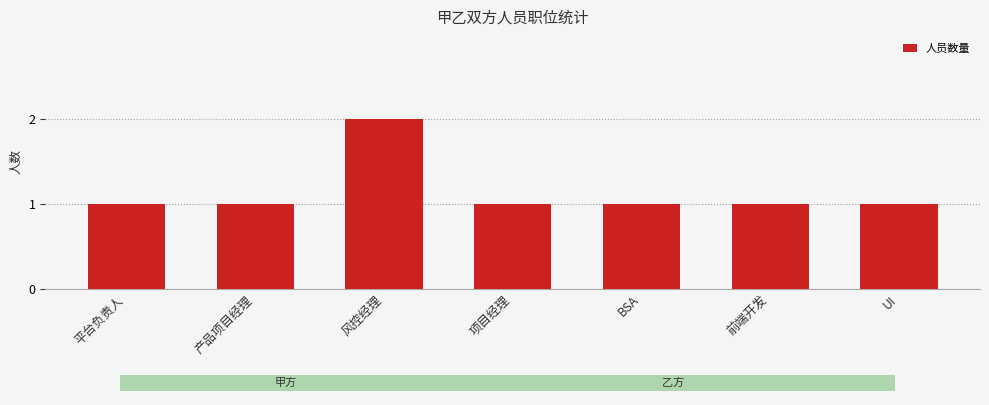

Rank the categories by value from lowest to highest.

平台负责人, 产品项目经理, 项目经理, BSA, 前端开发, UI, 风控经理